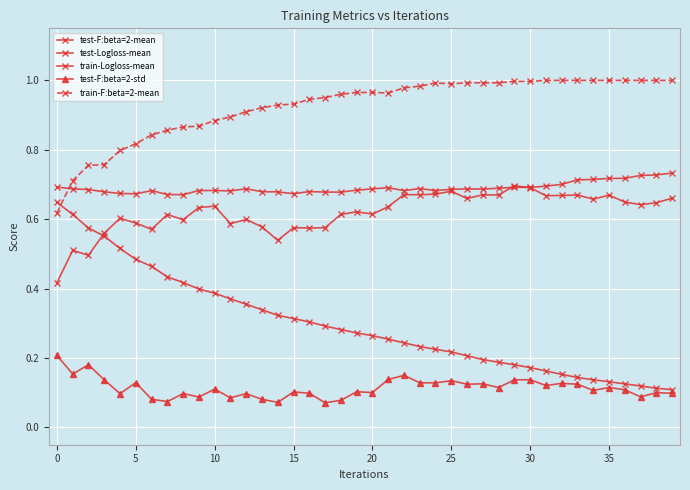

True or false: train-F:beta=2-mean and test-F:beta=2-std cross at least once.

False